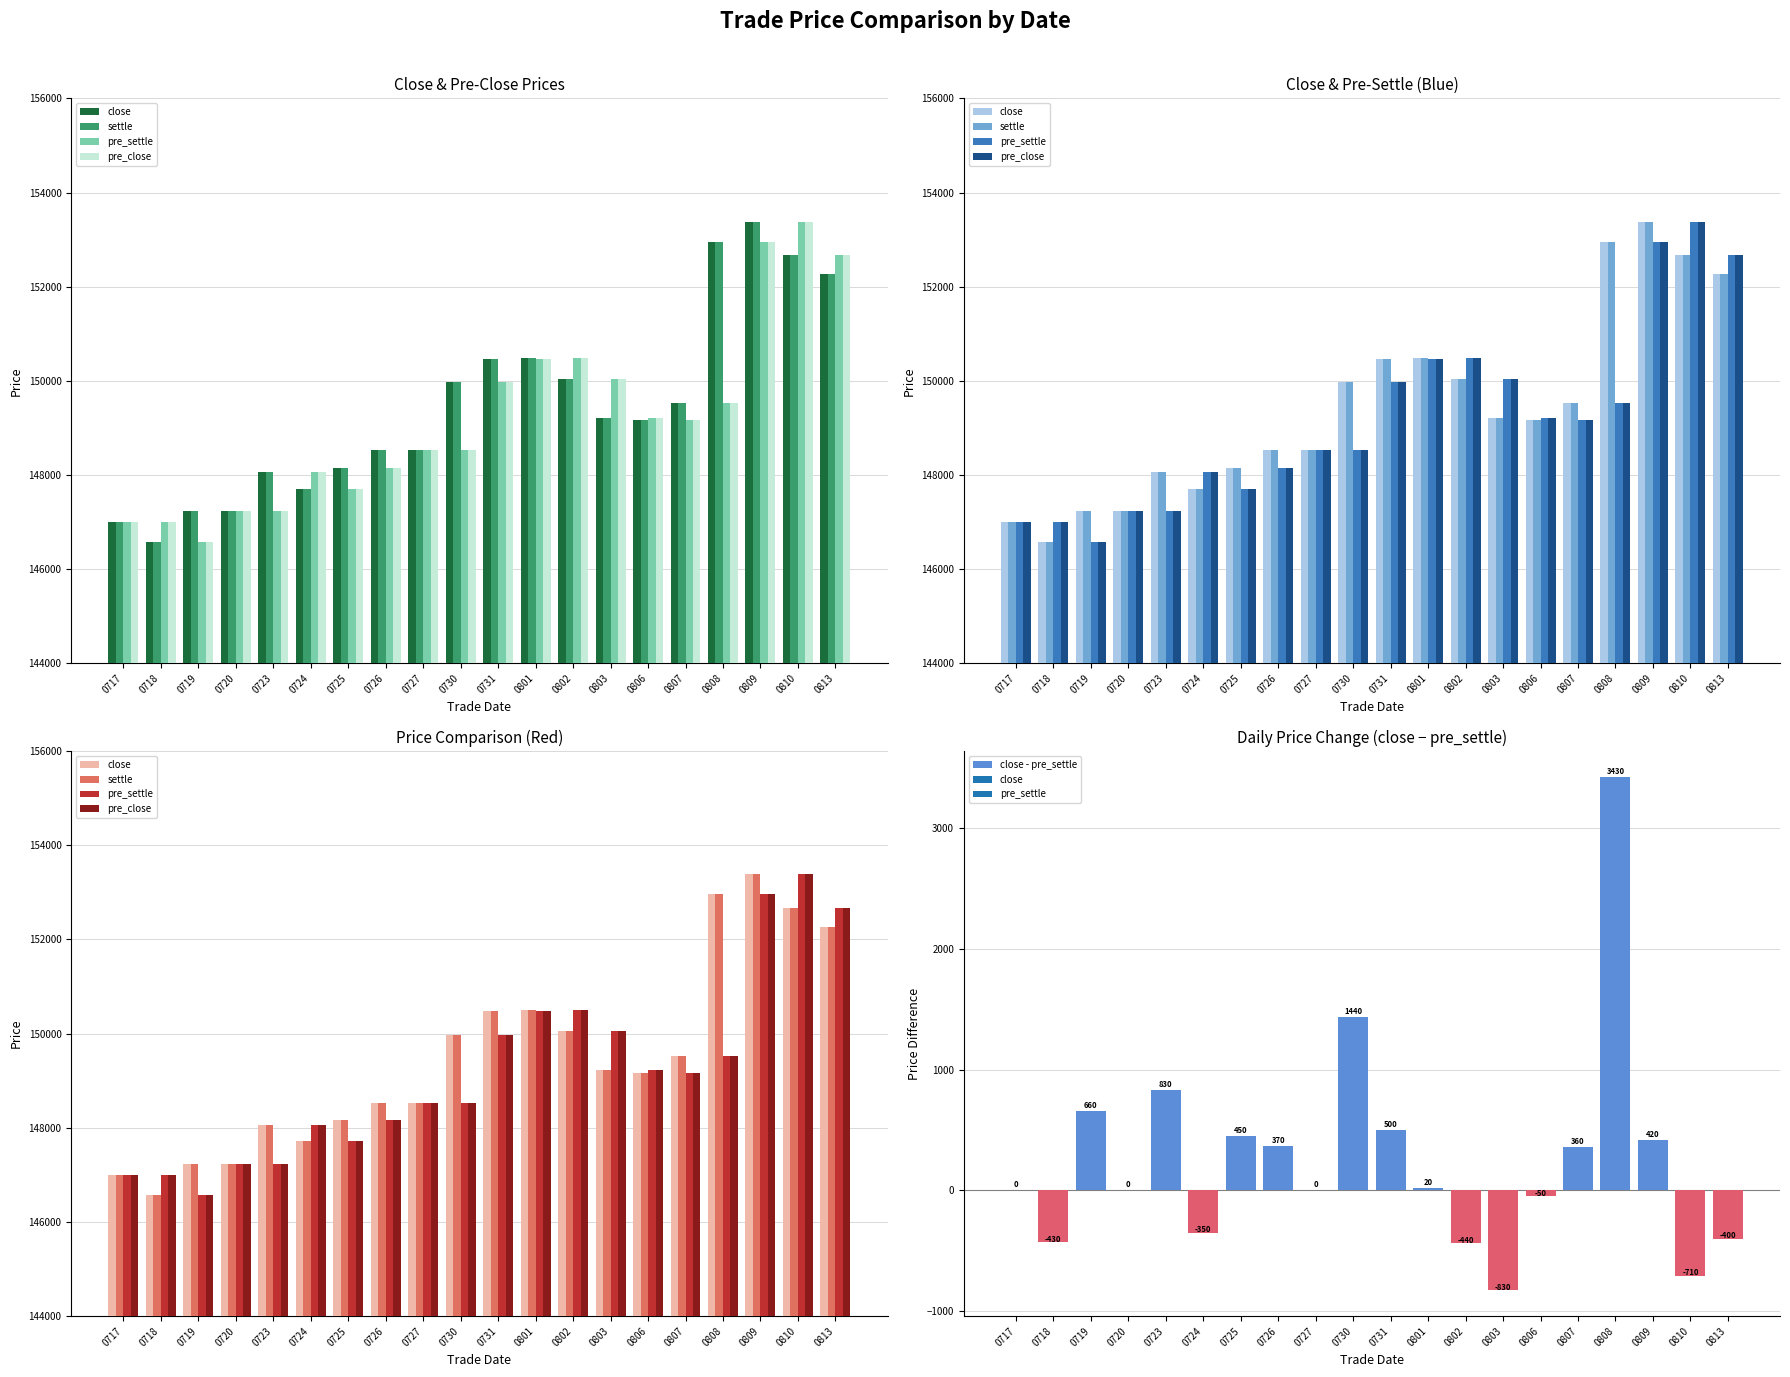

Are the bars horizontal?

No